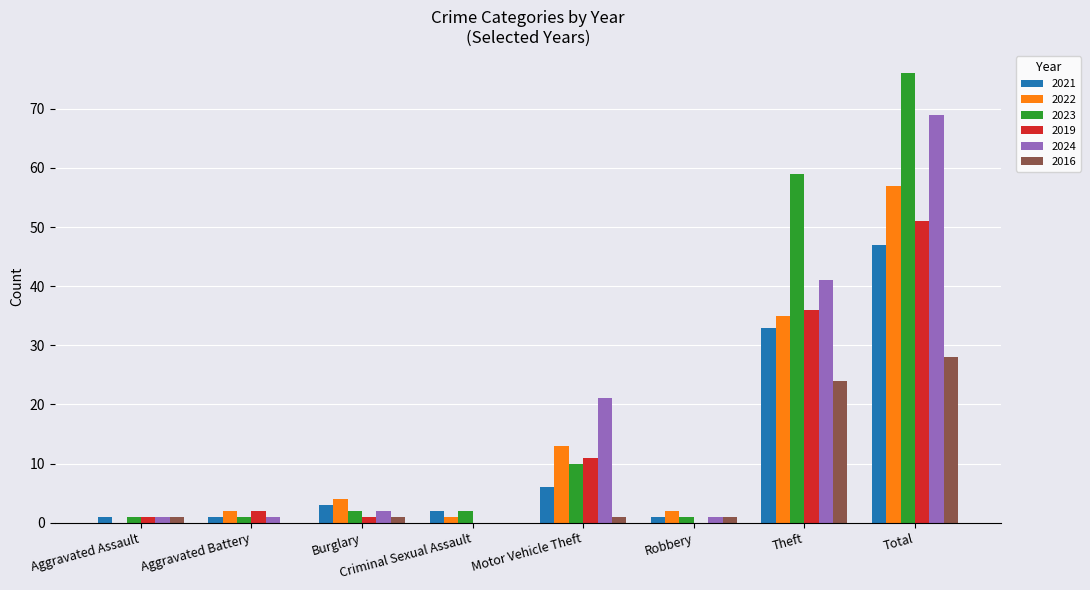

What is the maximum value shown in the chart?

76